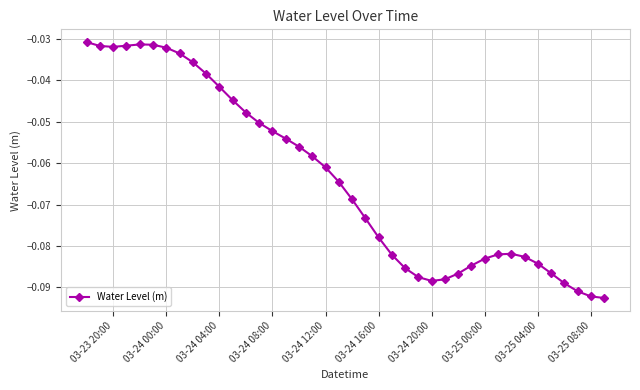

What is the sum of all values?

-2.5